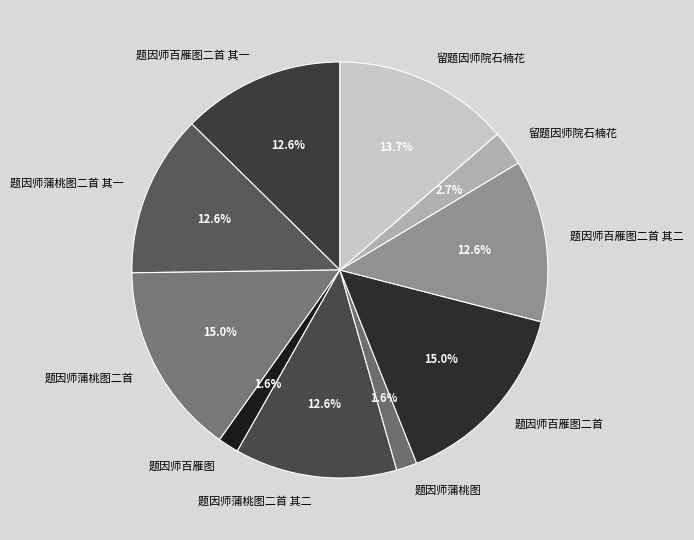

Count the number of slices in the pie.

10